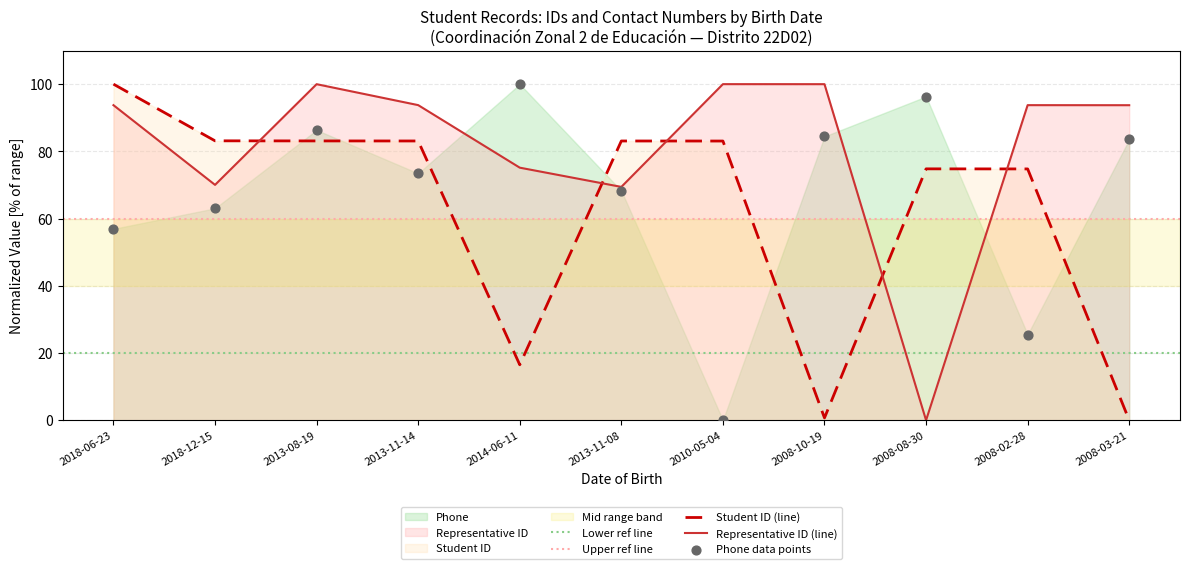

At how many categories does at least one series exceed 56?

11